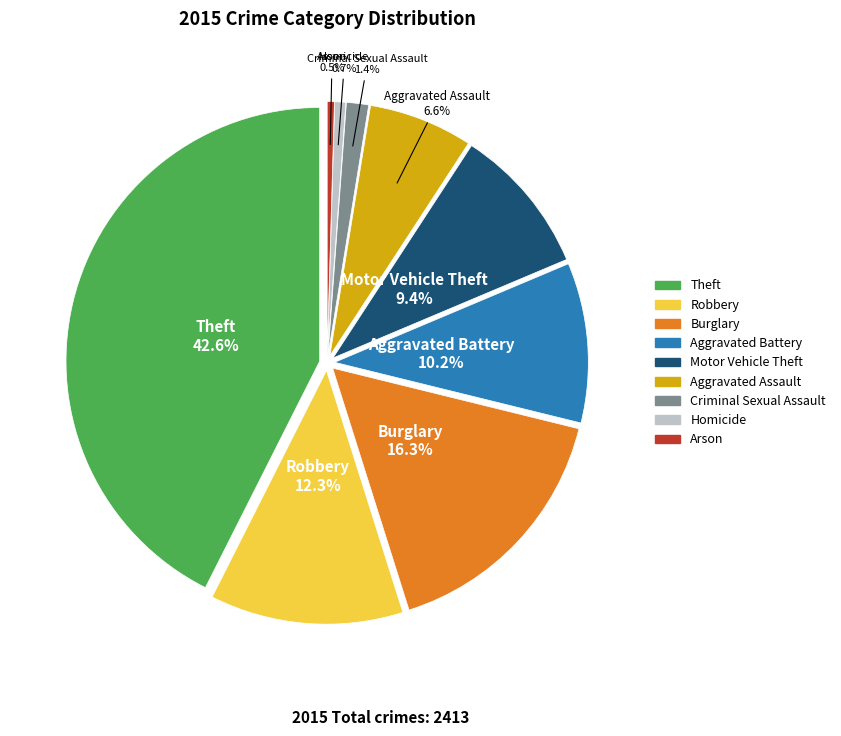

Which category has the biggest portion of the pie?

Theft